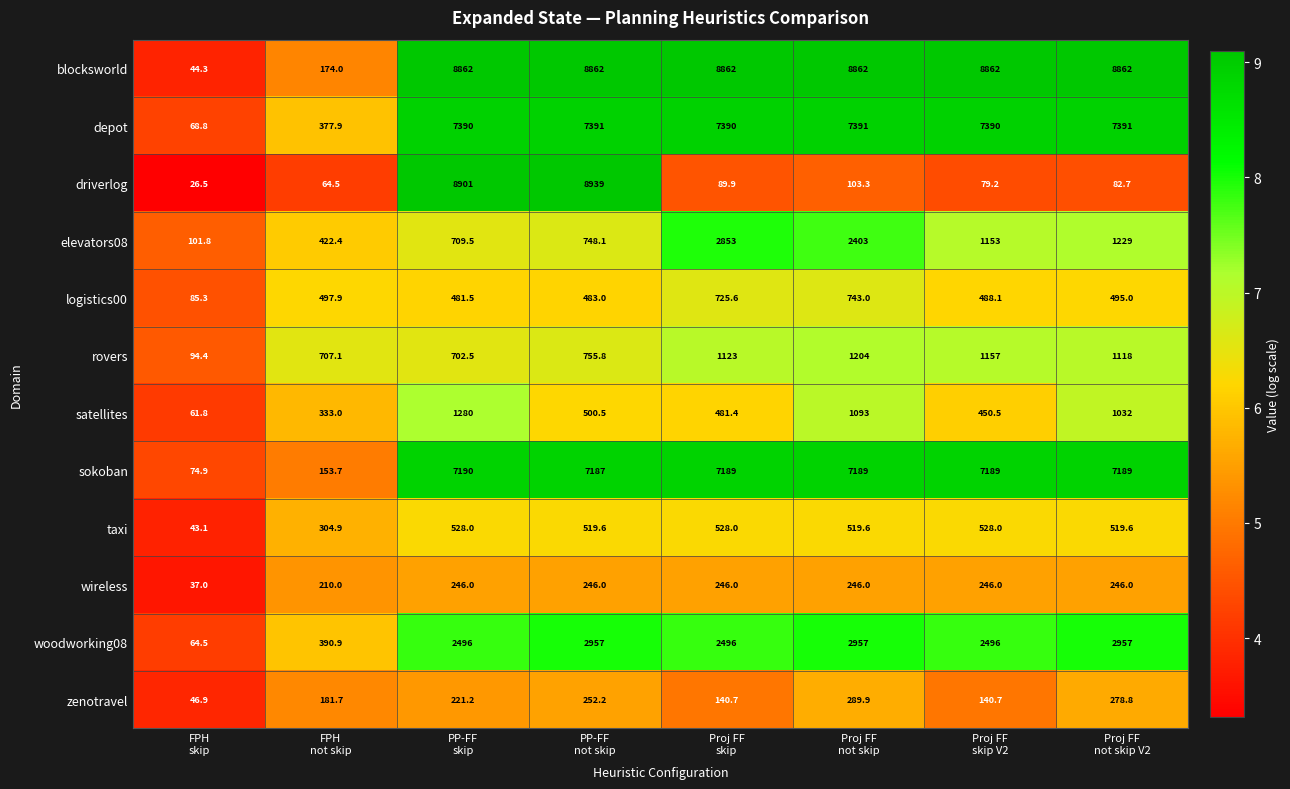

What is the average value of the driverlog series?

2285.8